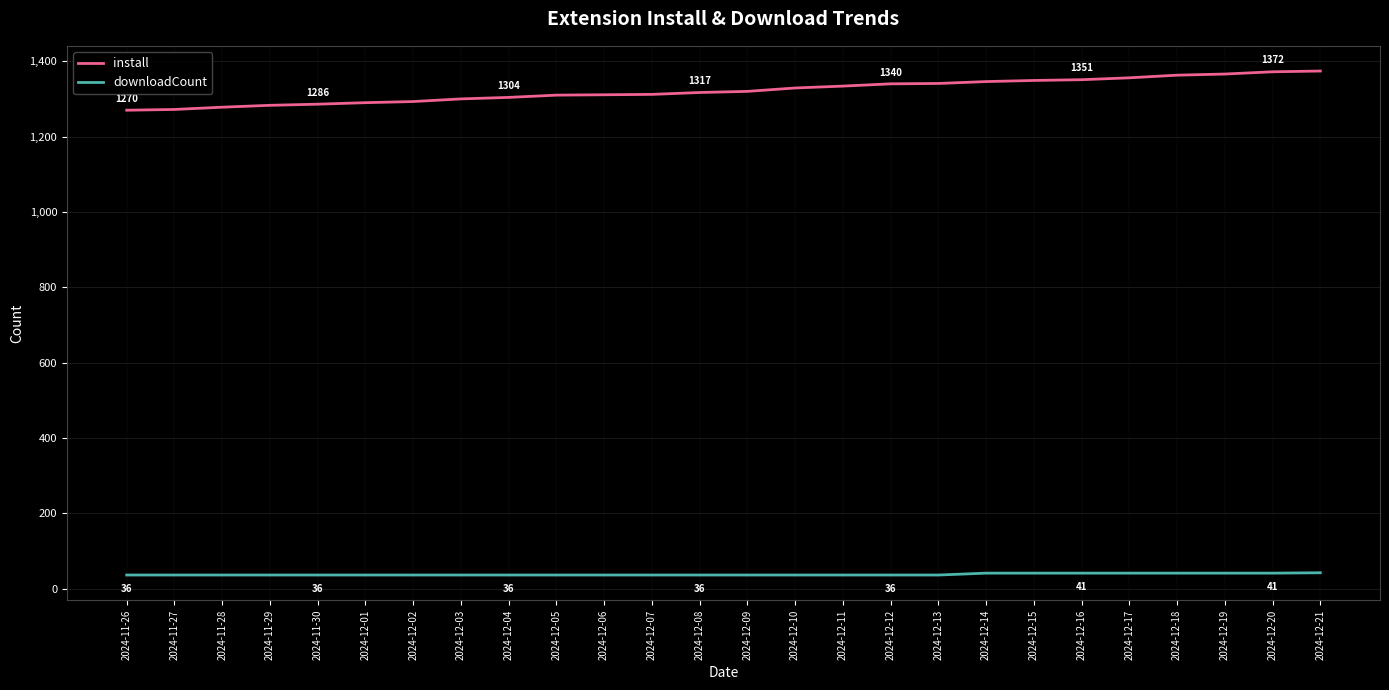

What is the smallest value displayed?

36